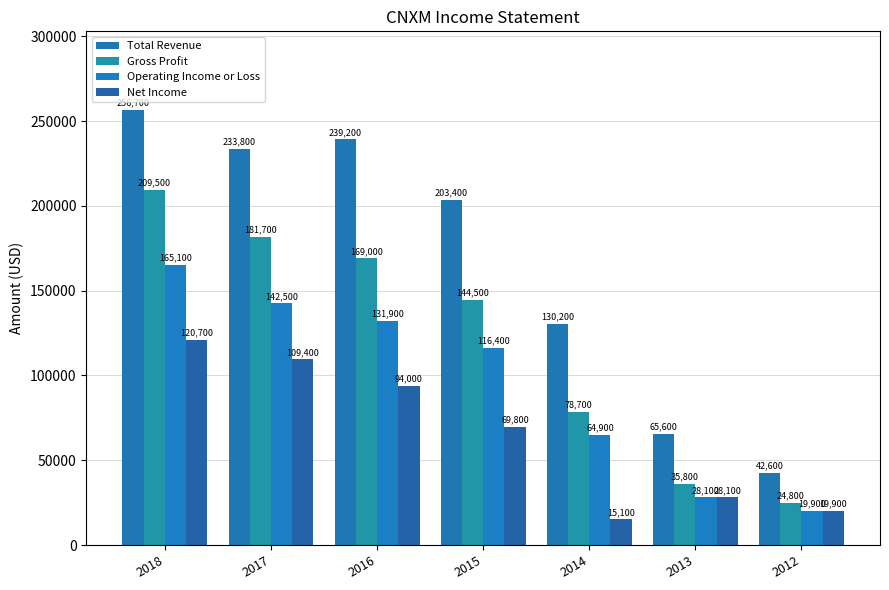

What is the maximum value shown in the chart?

256700